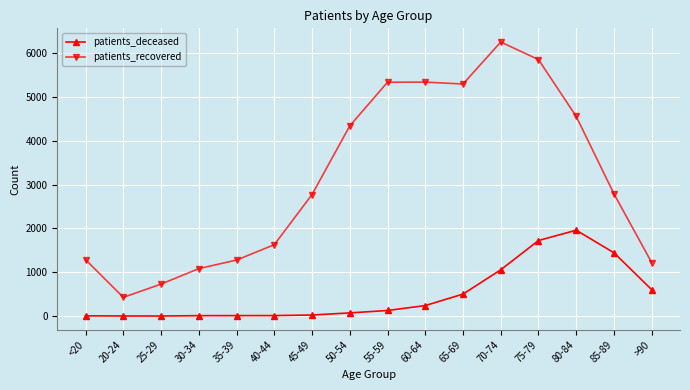

The value of patients_recovered at 35-39 is 466. True or false?

False